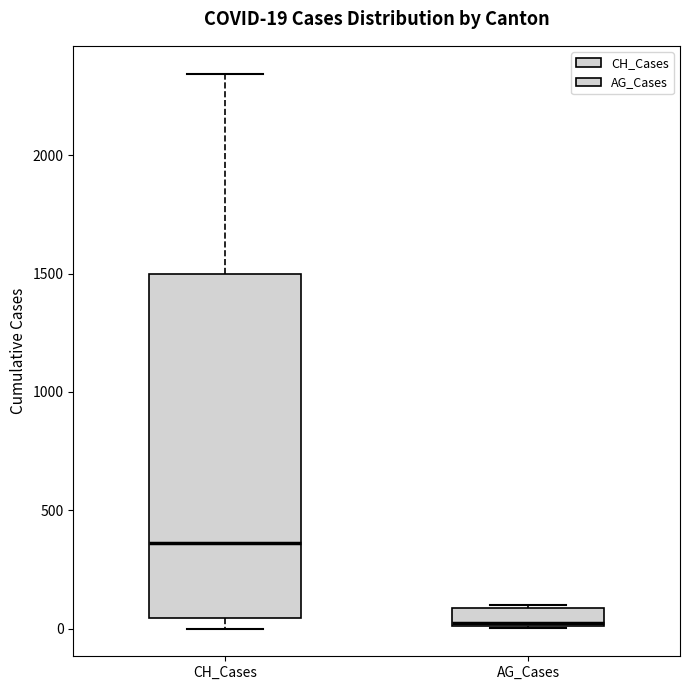

Comparing the boxes themselves (not the whiskers), which one is the tallest?

CH_Cases